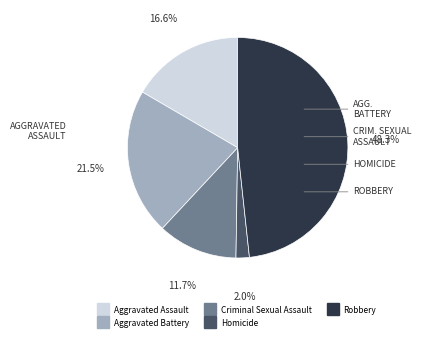

Is the sum of Robbery and Aggravated Battery greater than half?

Yes